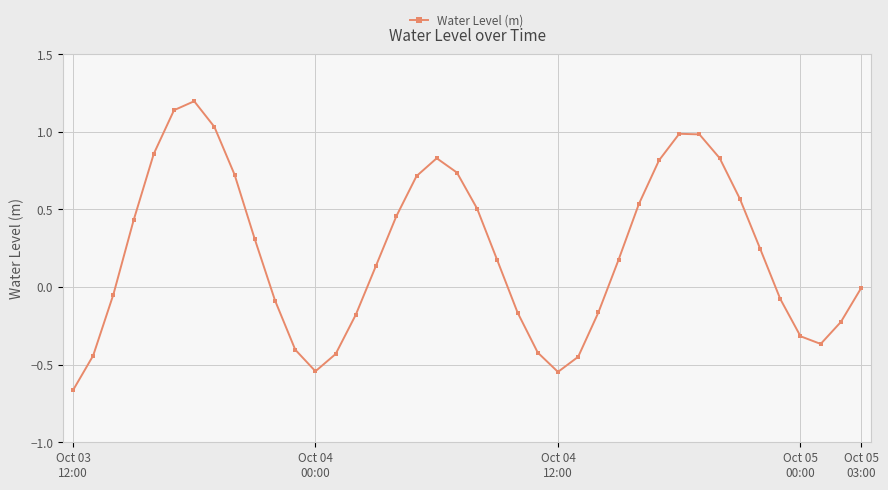

True or false: there are more than 2 points higher than both neighbors.

True